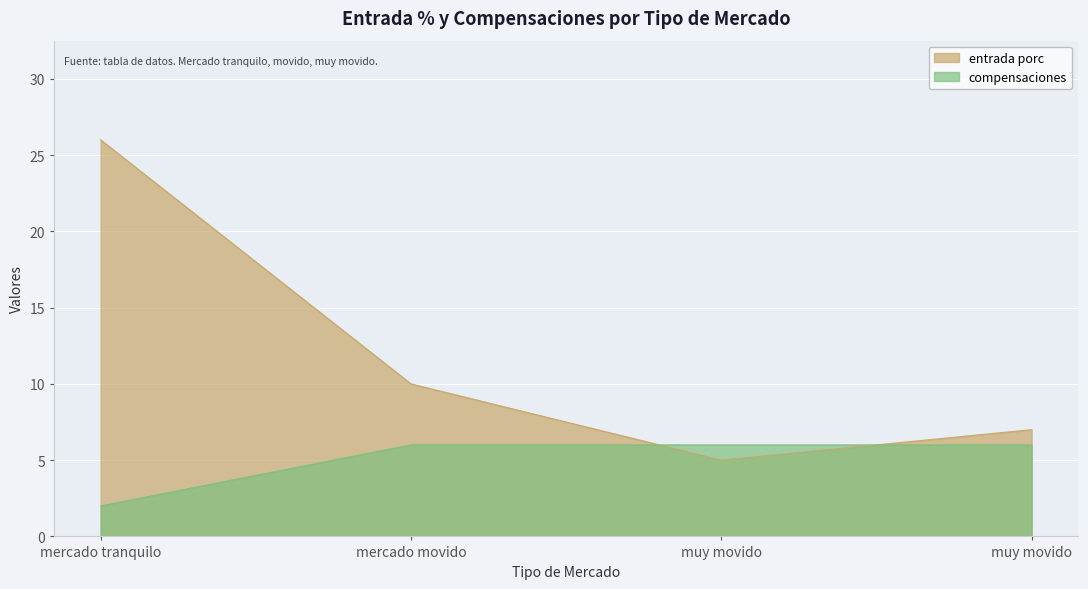

Which series ends up on top after the final intersection of entrada porc and compensaciones?

entrada porc